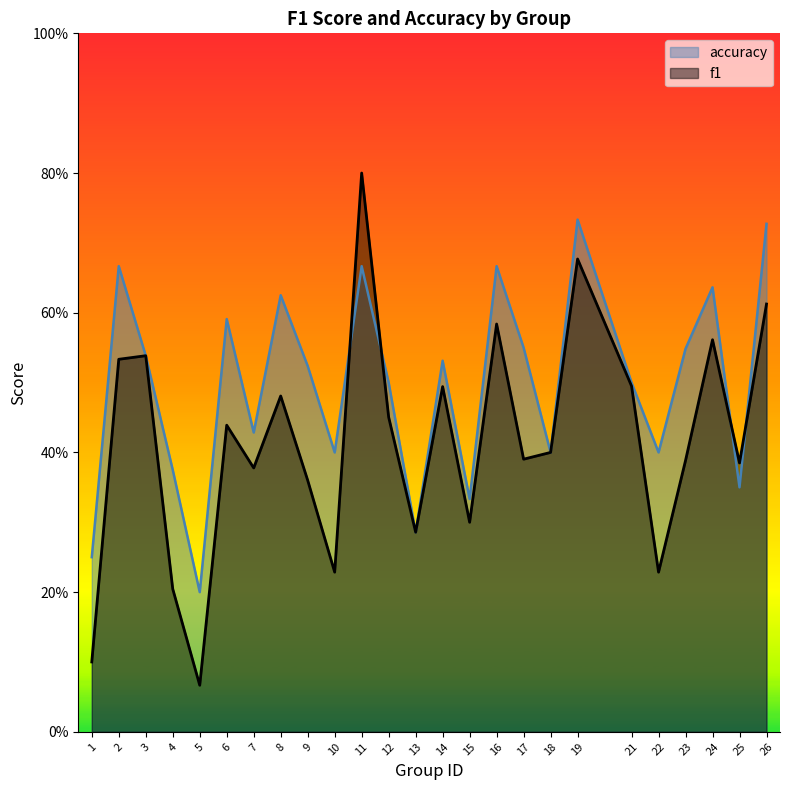

At which label is f1 closest to 0?

5